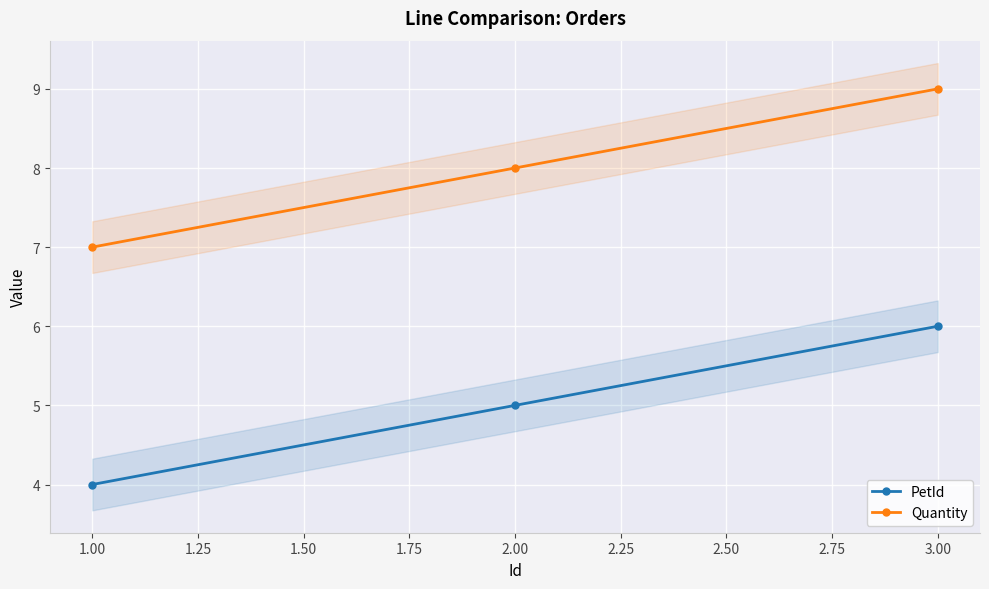

Does the chart display data point markers on the line(s)?

Yes